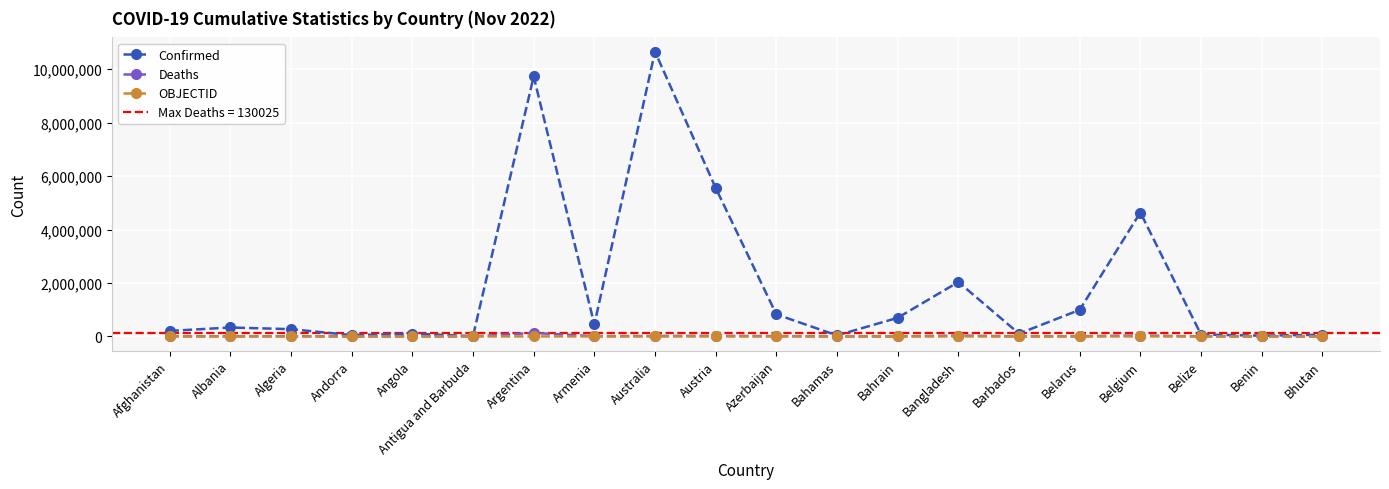

What position from the left is Benin?

19